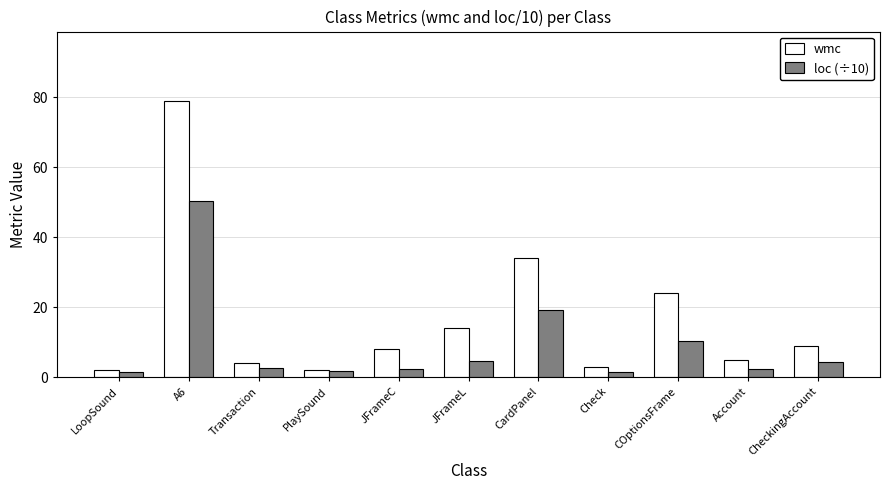

Rank the series by their maximum value, from lowest to highest.

loc (÷10), wmc